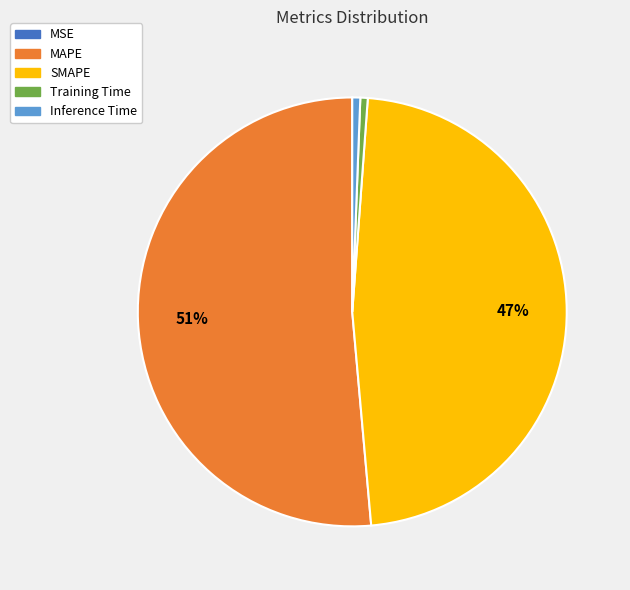

True or false: MAPE accounts for 65% of the total.

False